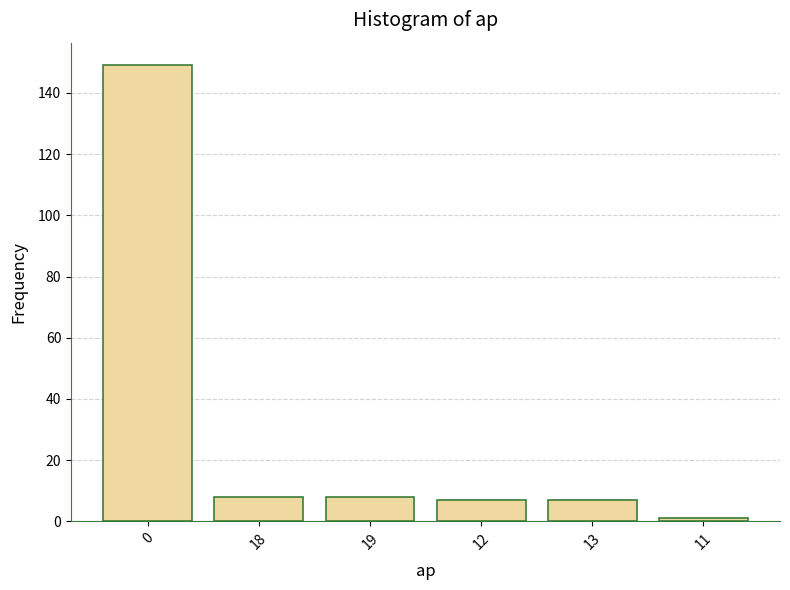

Reading left to right, what are all the values shown in this chart?

0=149	18=8	19=8	12=7	13=7	11=1